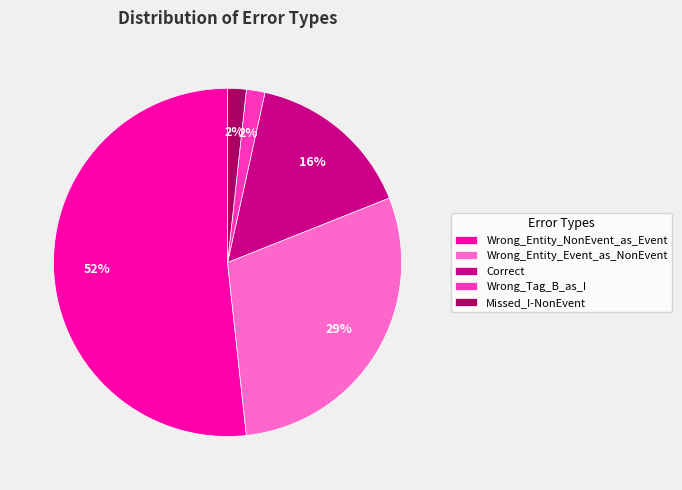

Which category accounts for the majority?

Wrong_Entity_NonEvent_as_Event